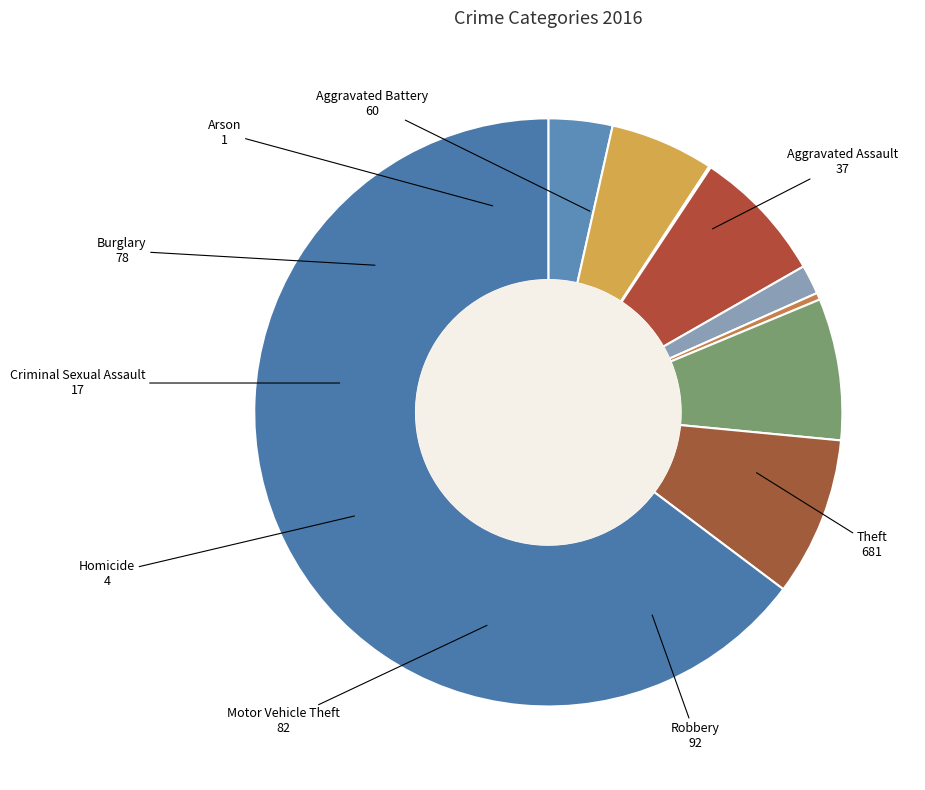

How many segments does this pie chart have?

9